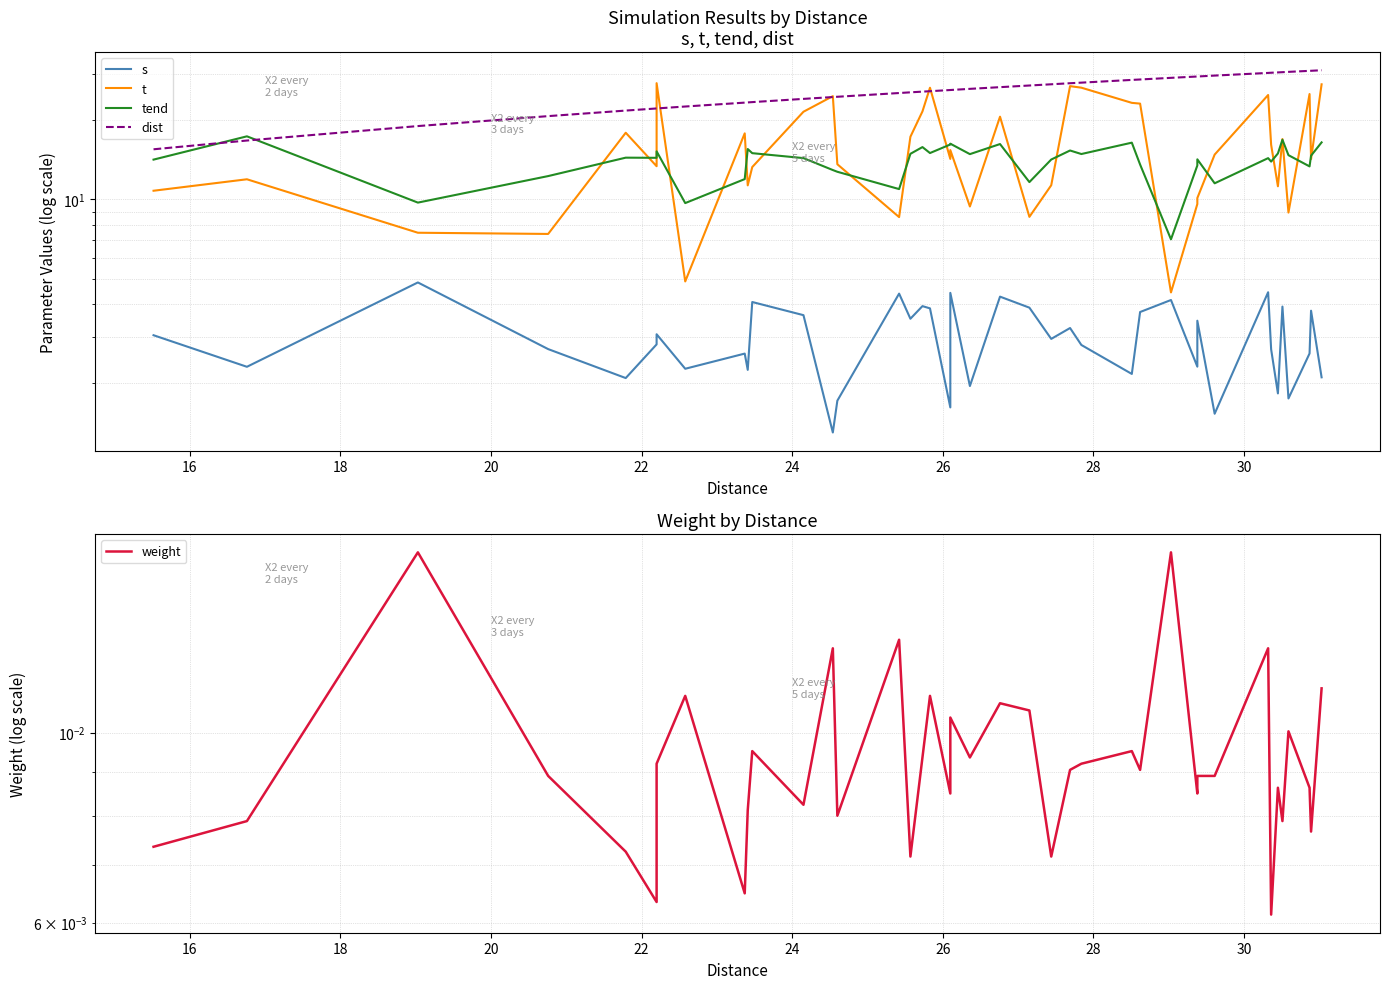

How many categories are shown in the chart?

40